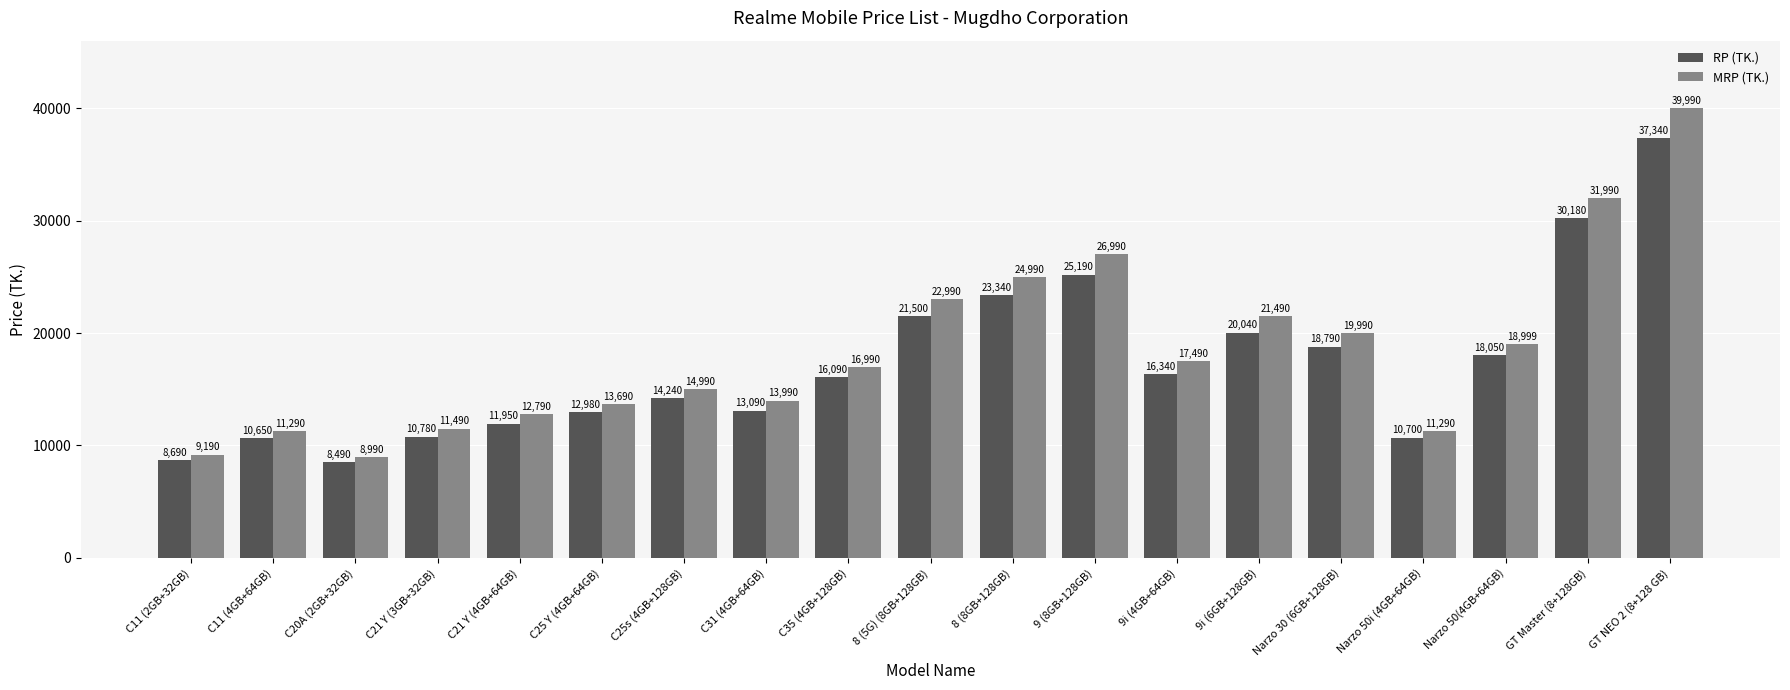

Read the RP (TK.) value at C21 Y (4GB+64GB), to the nearest 50.

11950